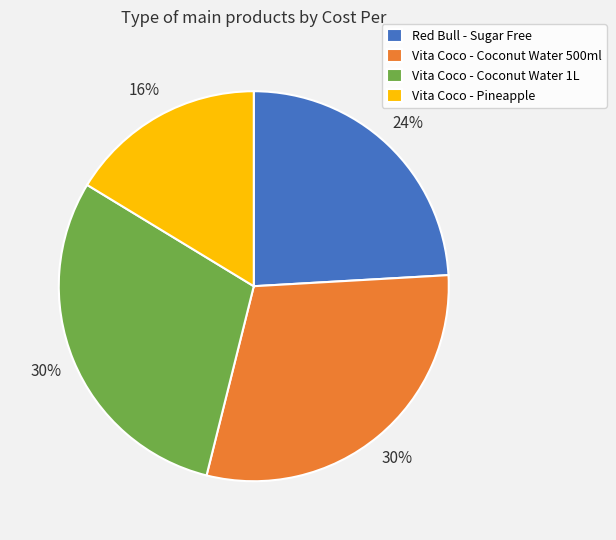

To the nearest percent, what percentage of the pie is Red Bull - Sugar Free?

24%